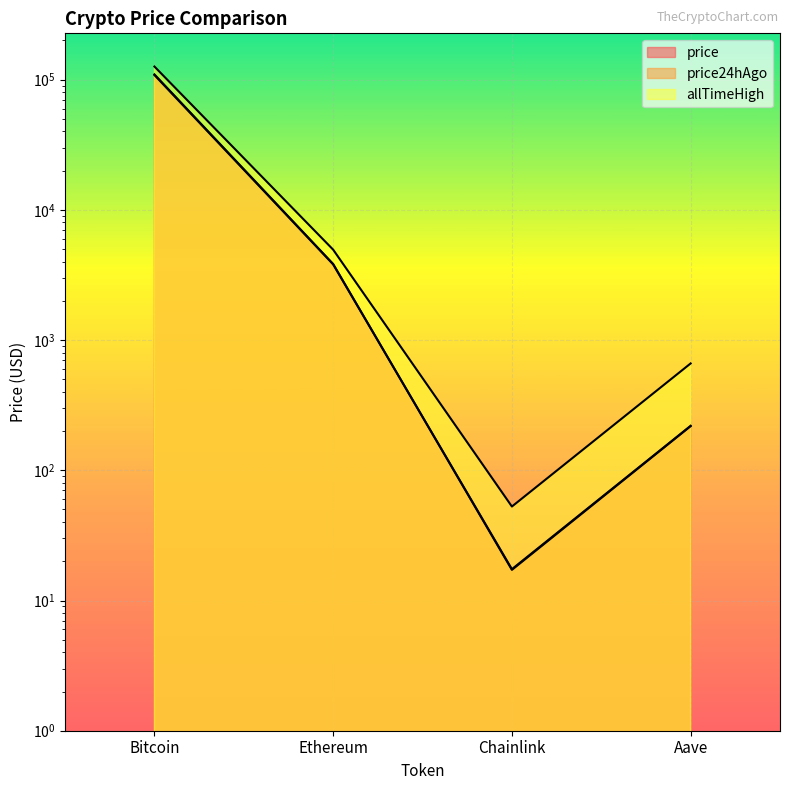

Which series has the largest range (max minus min)?

allTimeHigh